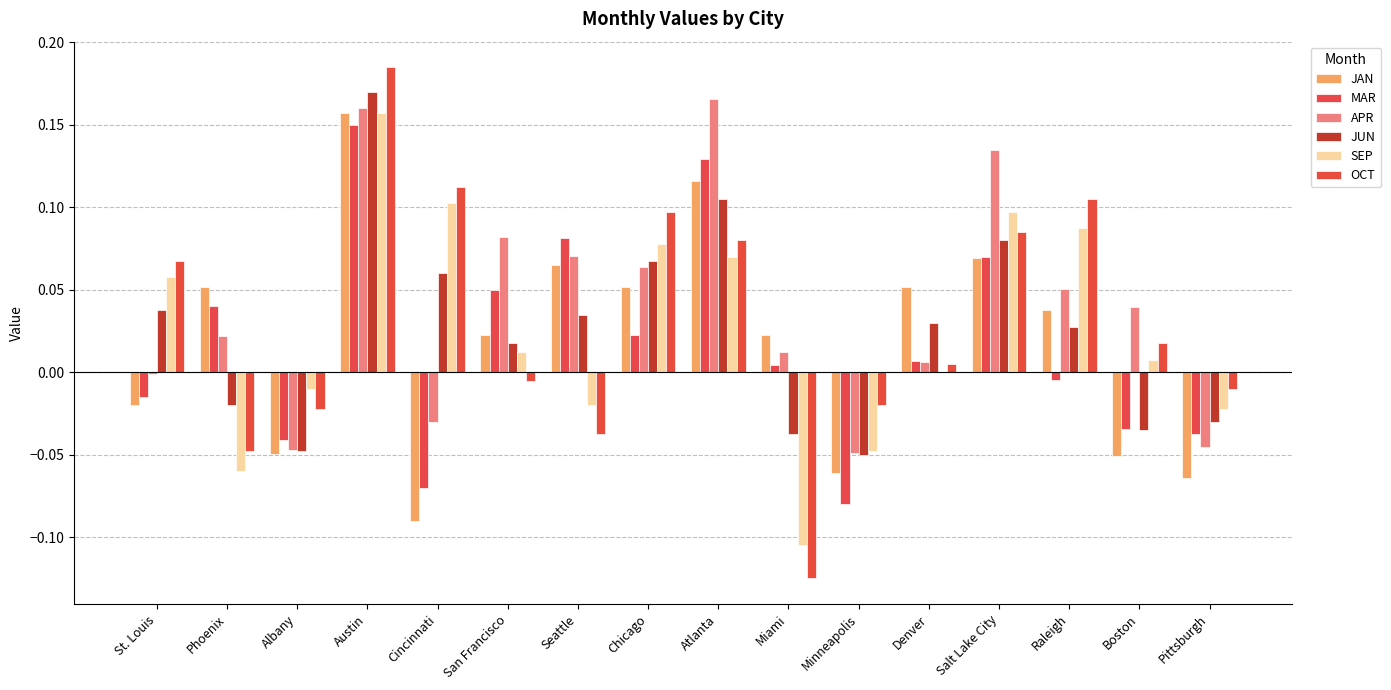

At how many categories does at least one series exceed 0?

13